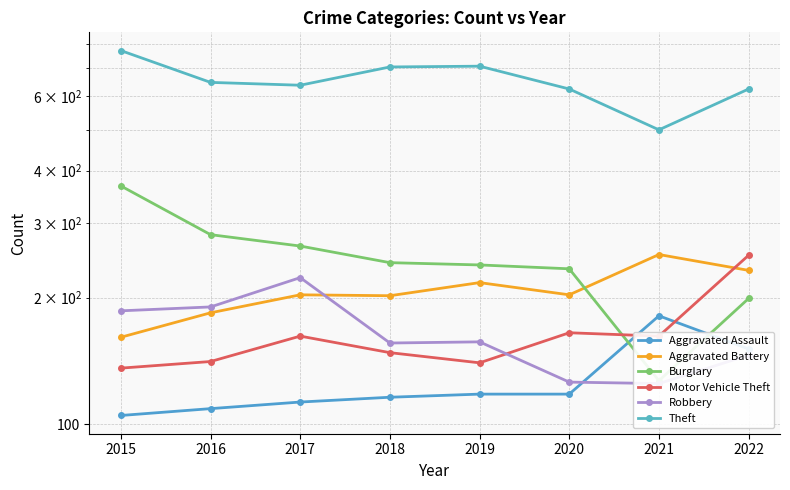

At which category is the sum across all series the highest?

2015